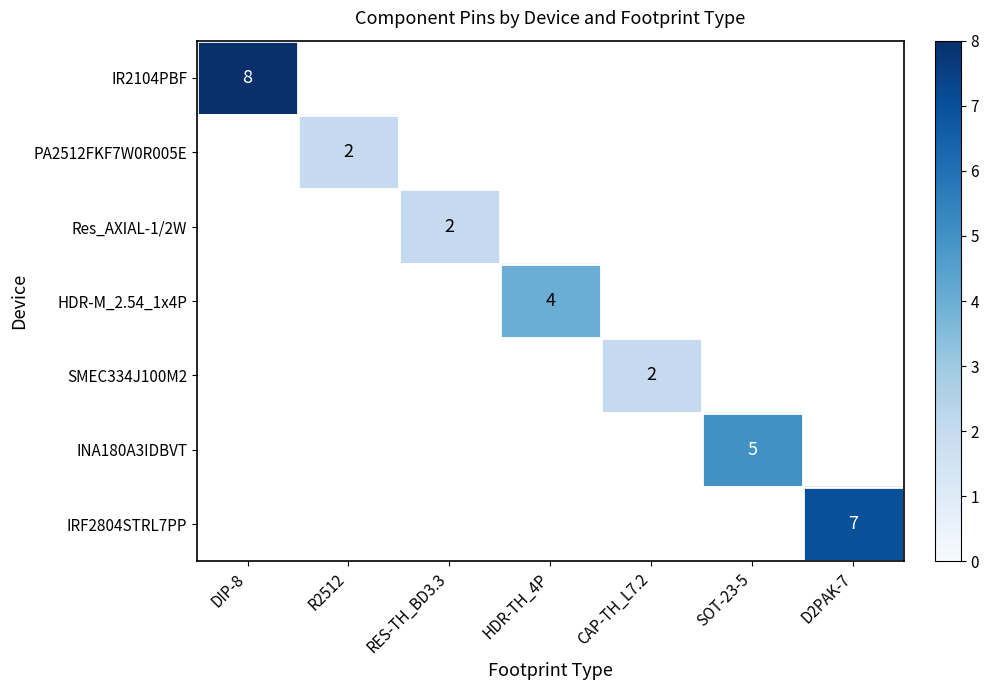

The IR2104PBF series shows 8 at DIP-8. True or false?

True